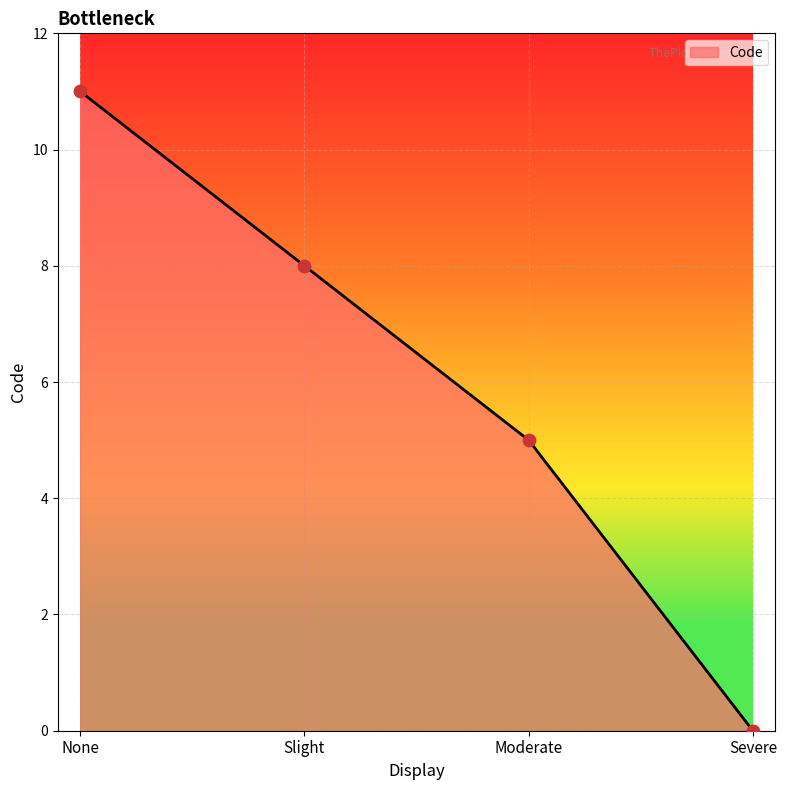

Between Severe and Moderate, which is larger?

Moderate